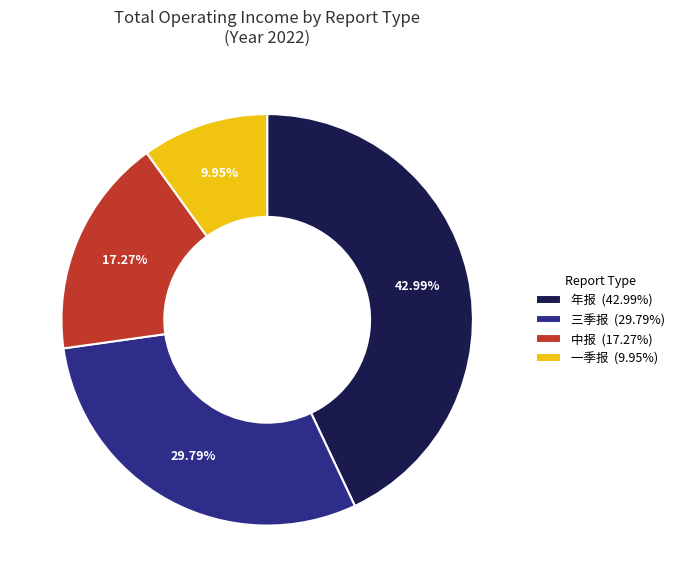

What is the ratio of the value at 中报 to the value at 年报?

0.4